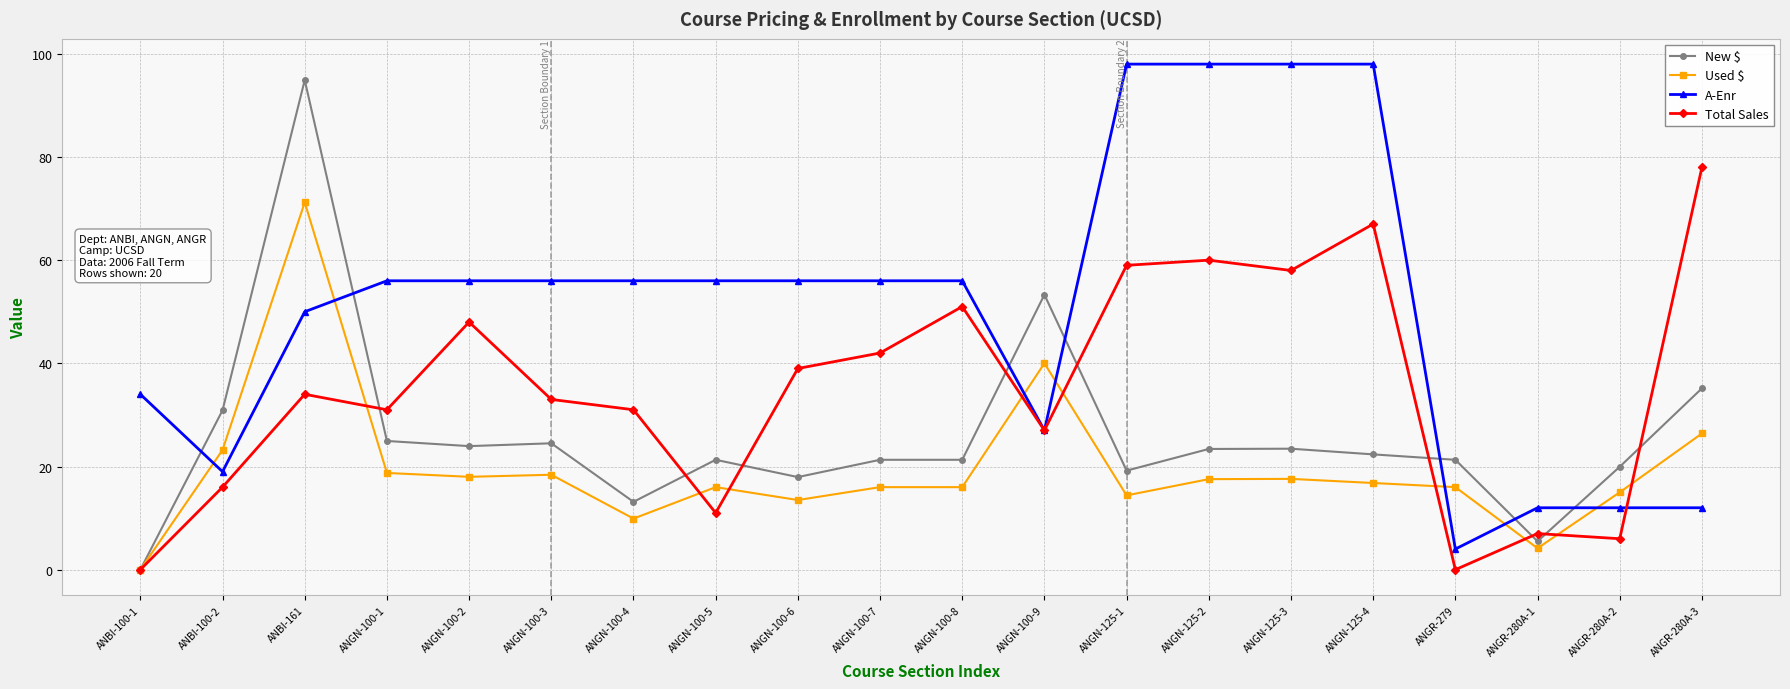

At which category is the sum across all series the highest?

ANBI-161